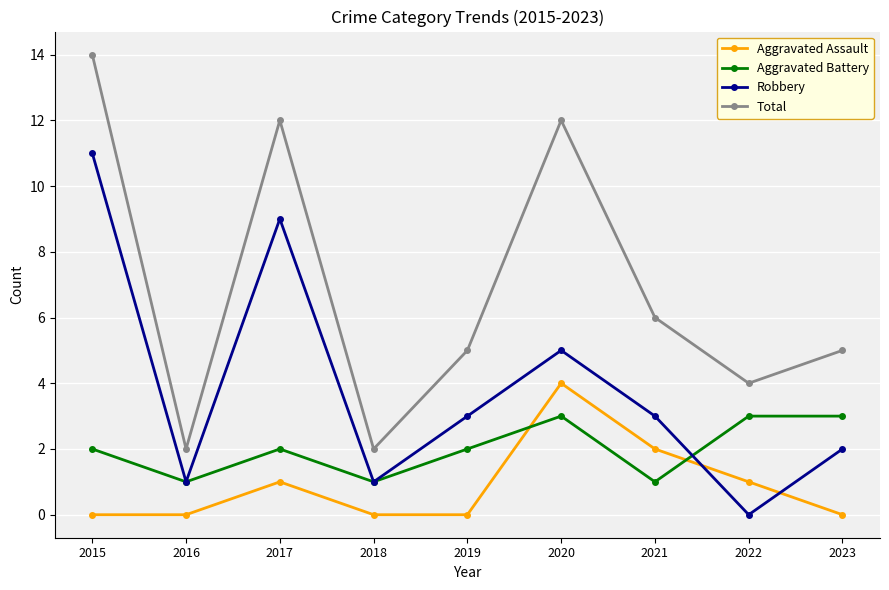

What is the spread (max minus min) of values at 2015?

14